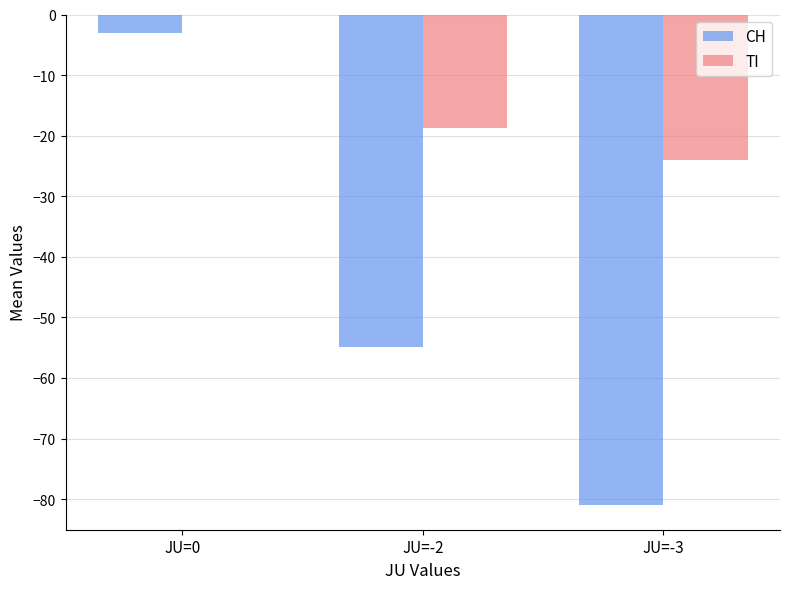

Which series changed the most between JU=0 and JU=-2?

CH